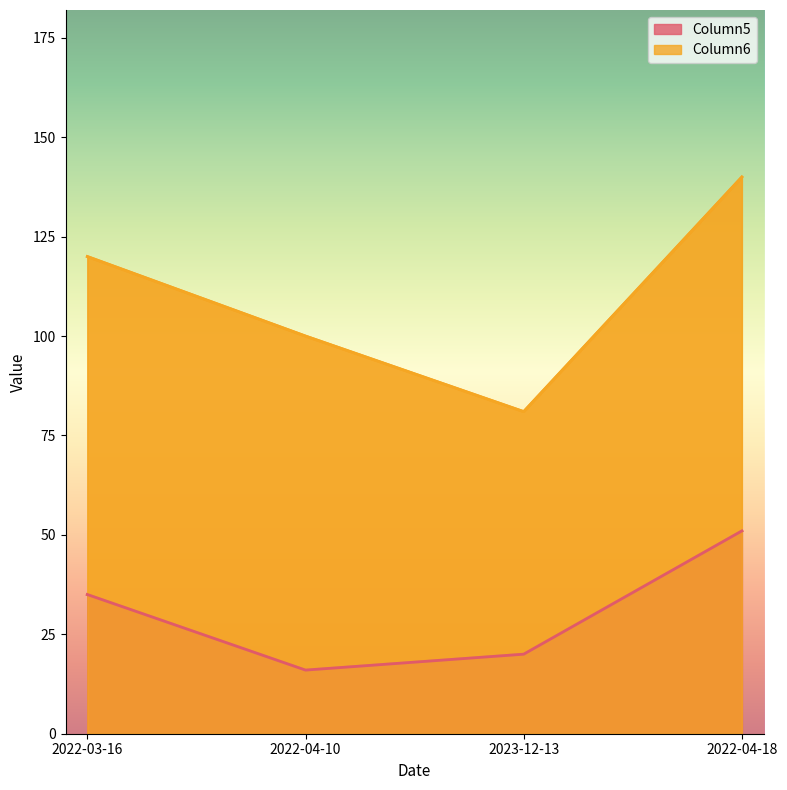

What is the average value of the Column5 series?

30